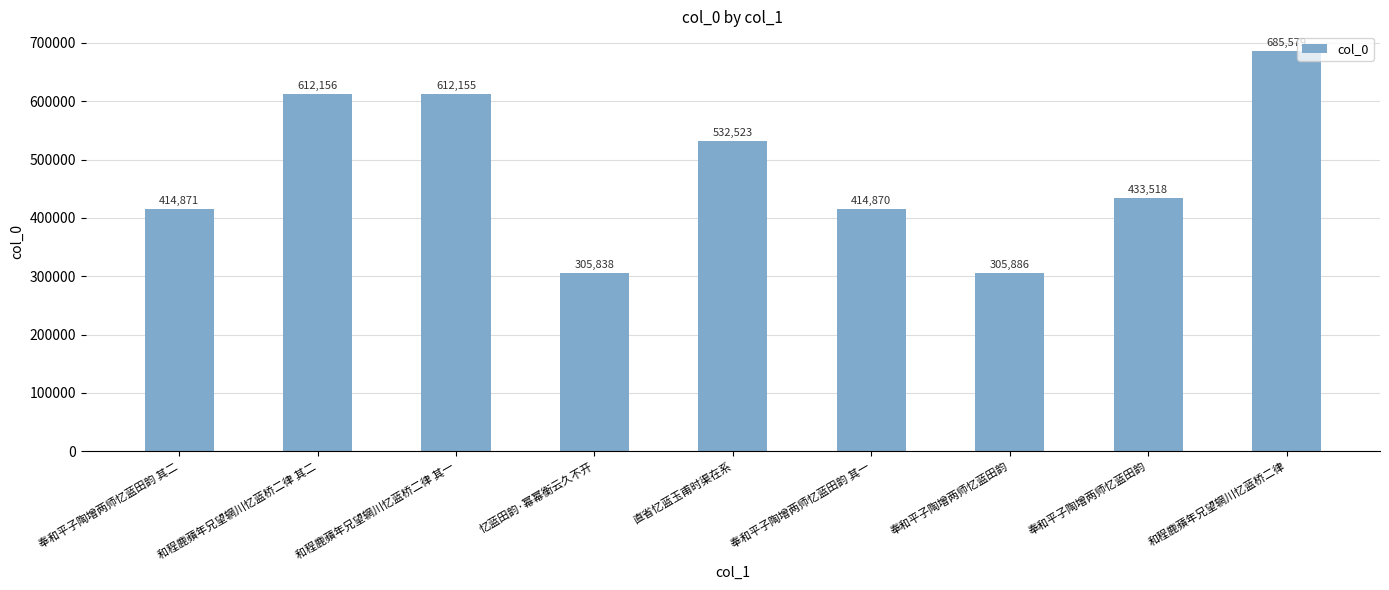

What is the maximum value shown in the chart?

685579